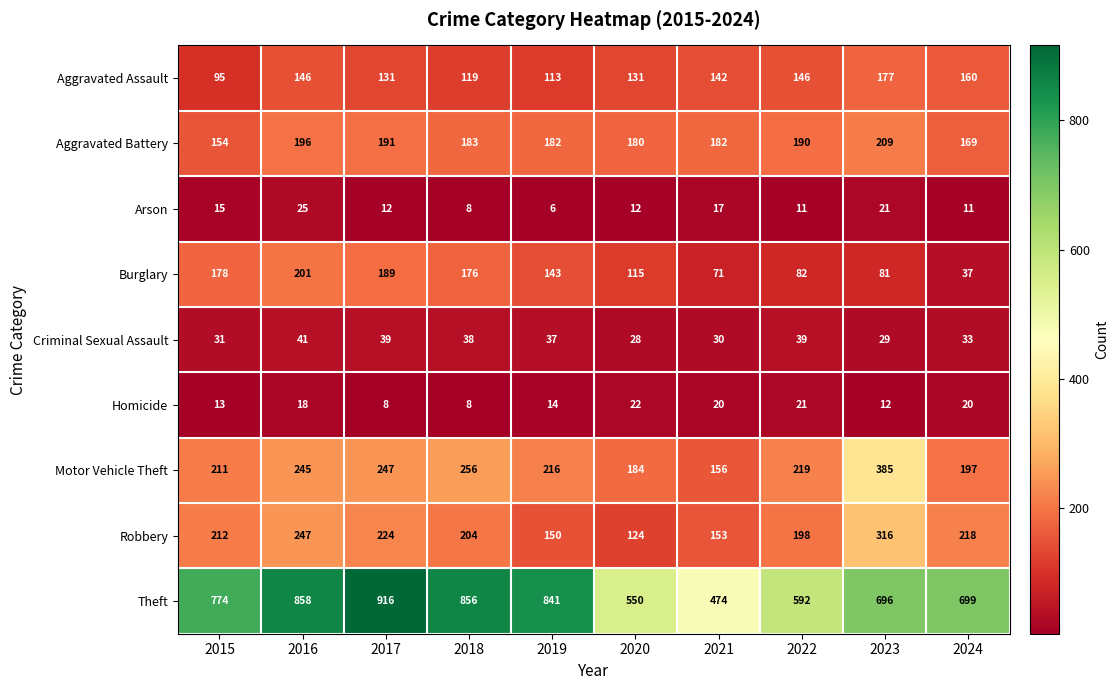

What is the difference between the Robbery values at 2015 and 2017?

12